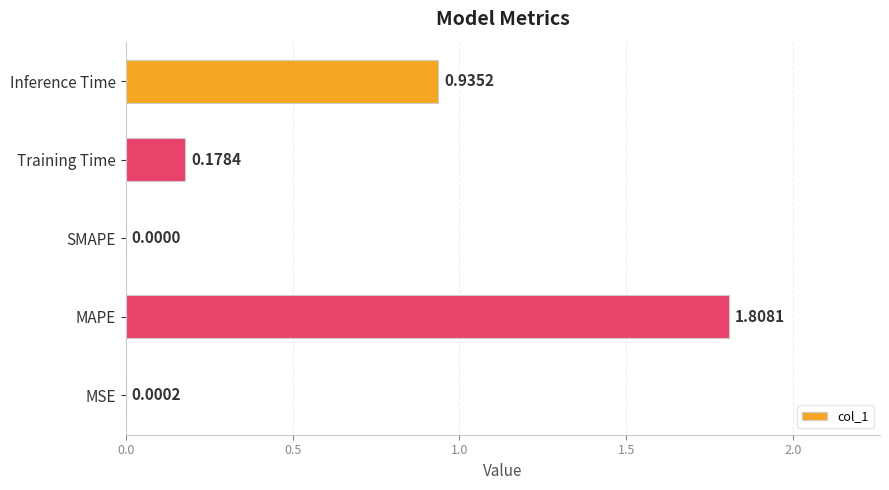

Are the bars grouped side by side (vs. stacked)?

No